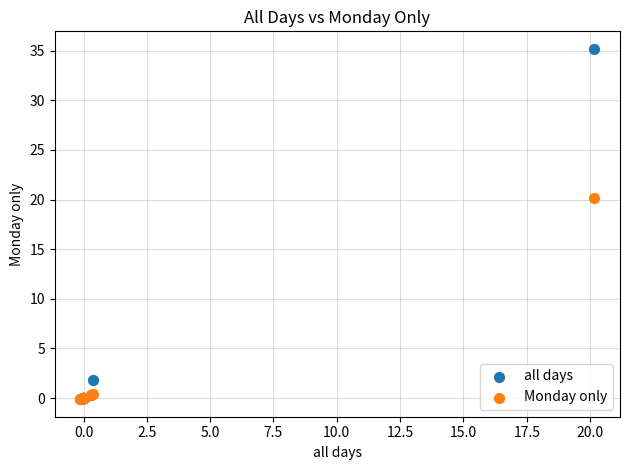

In the all days series, what Y value is closest to 17?

1.8